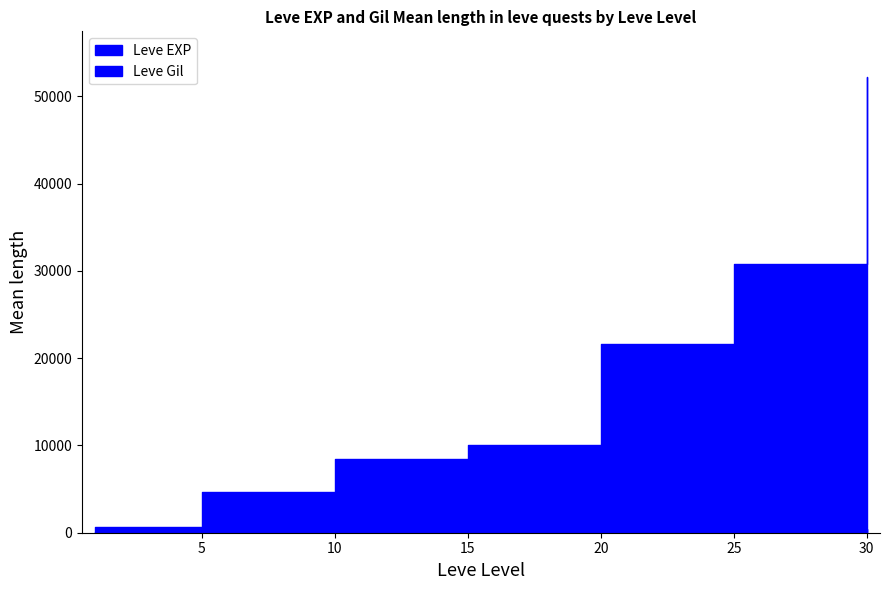

Rank the series by their average value, from lowest to highest.

Leve Gil, Leve EXP